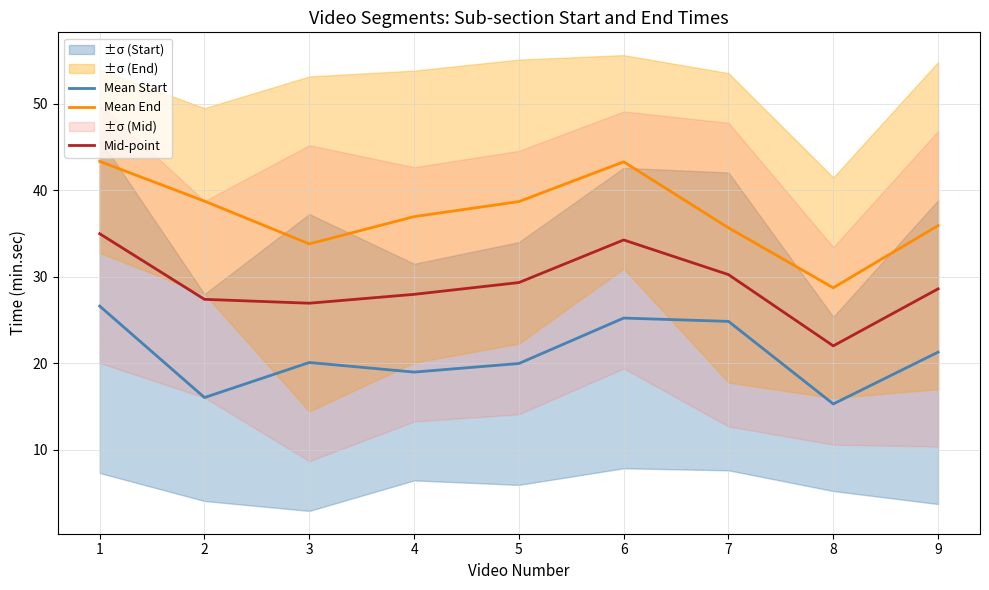

What is the difference between the Mean Start values at 3 and 4?

1.1